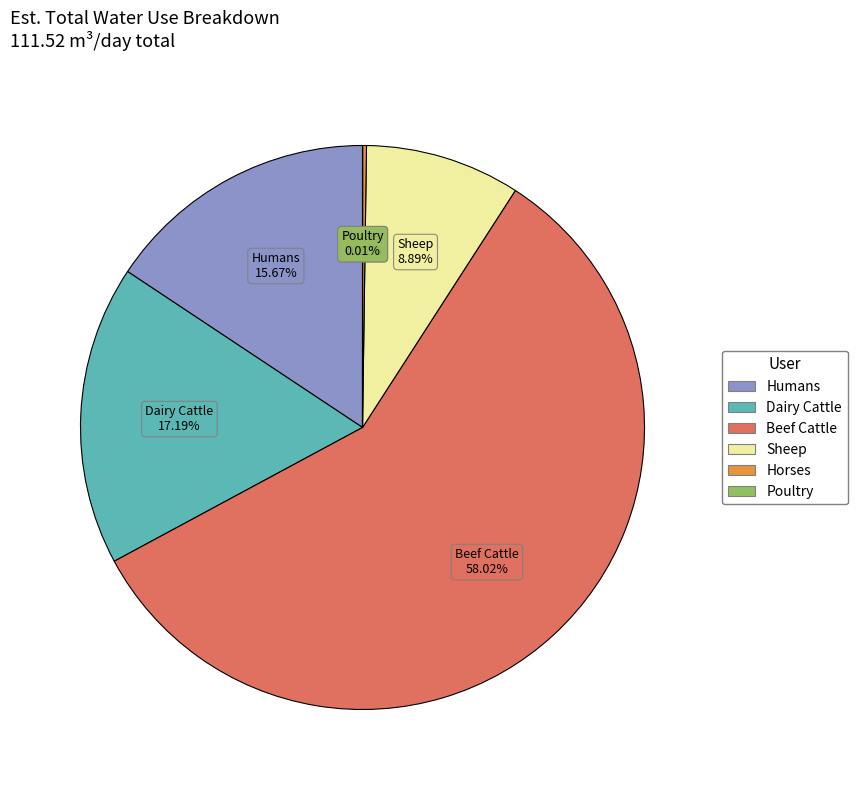

Which category accounts for the majority?

Beef Cattle